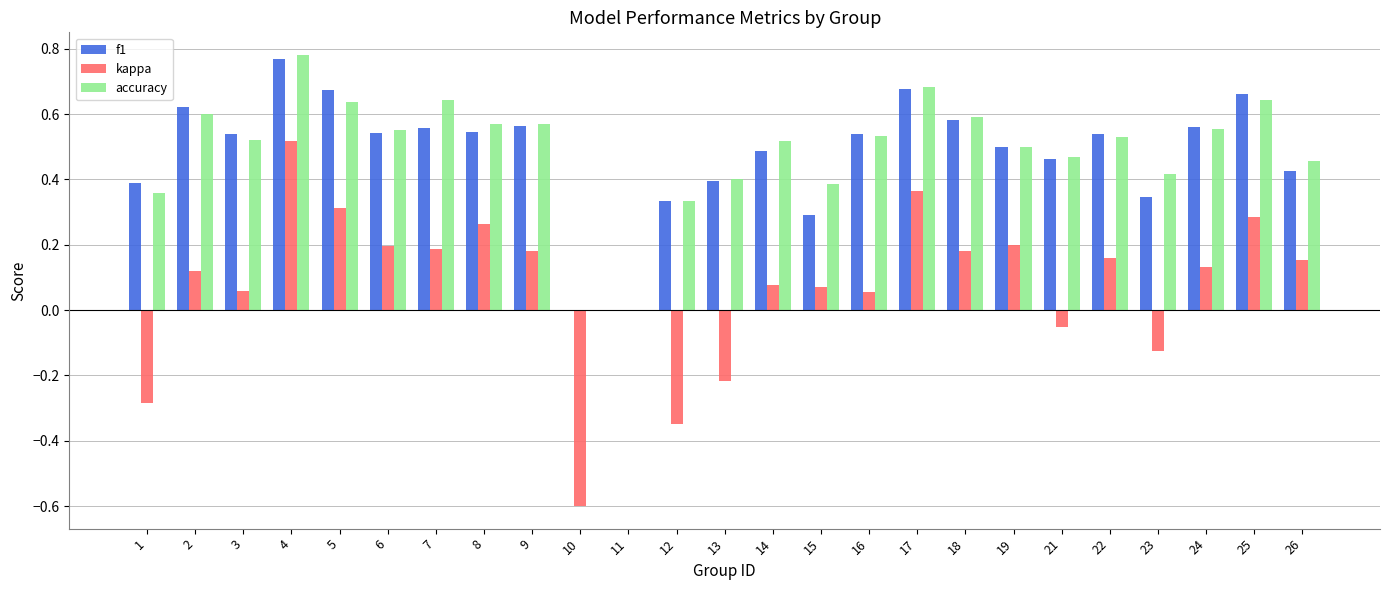

The kappa series shows -0.3 at 12. True or false?

True